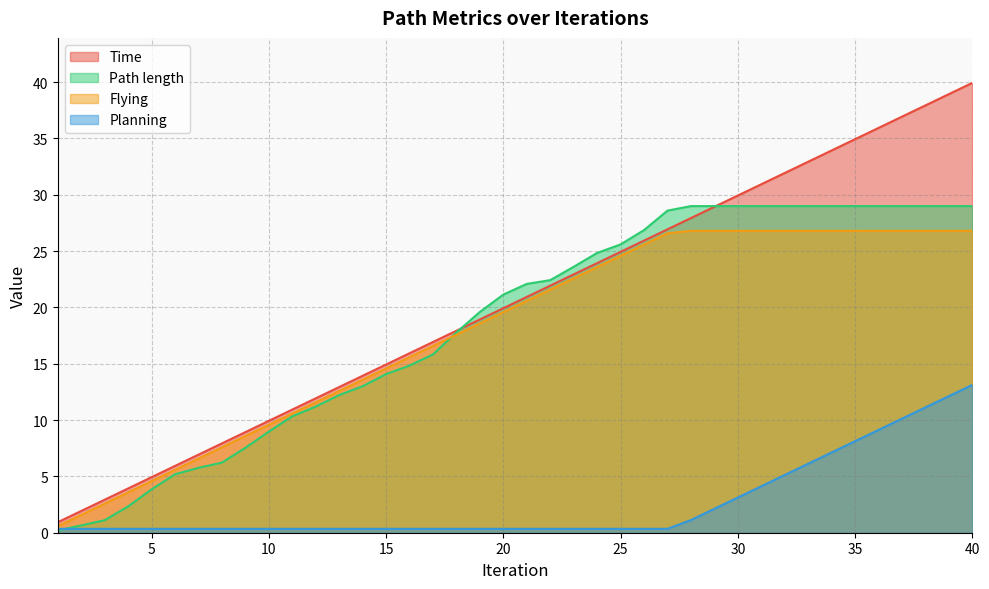

True or false: Planning has more than 0 interior local peaks.

False